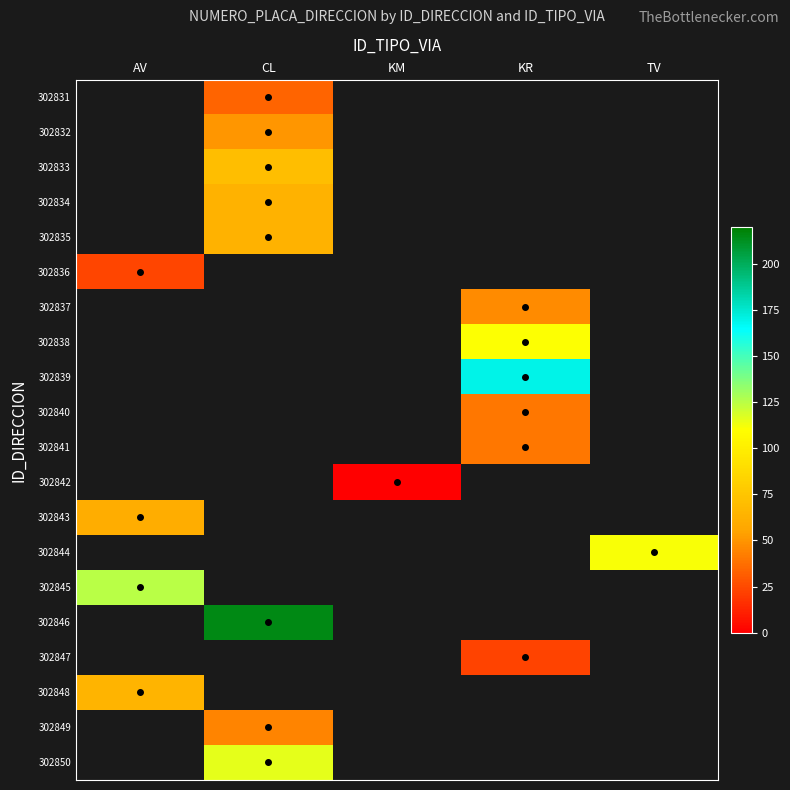

At which category does the chart reach its minimum across all series?

KM